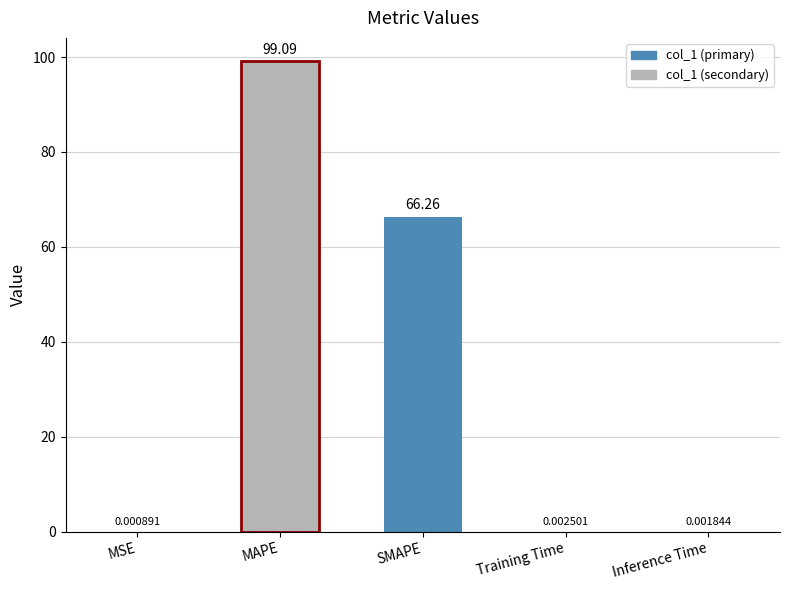

What is the change in value from MAPE to SMAPE?

-32.8